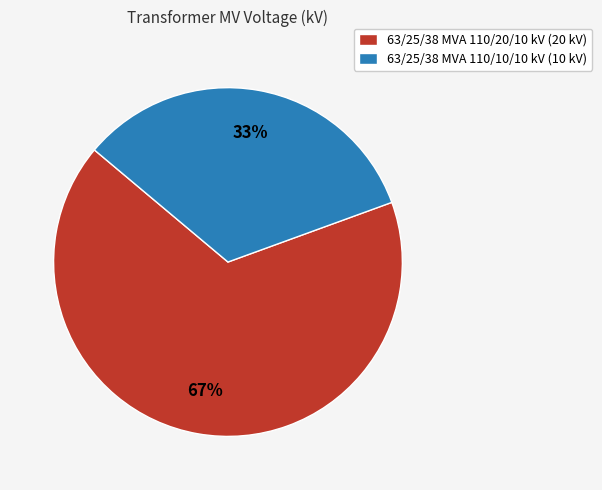

Count the number of slices in the pie.

2